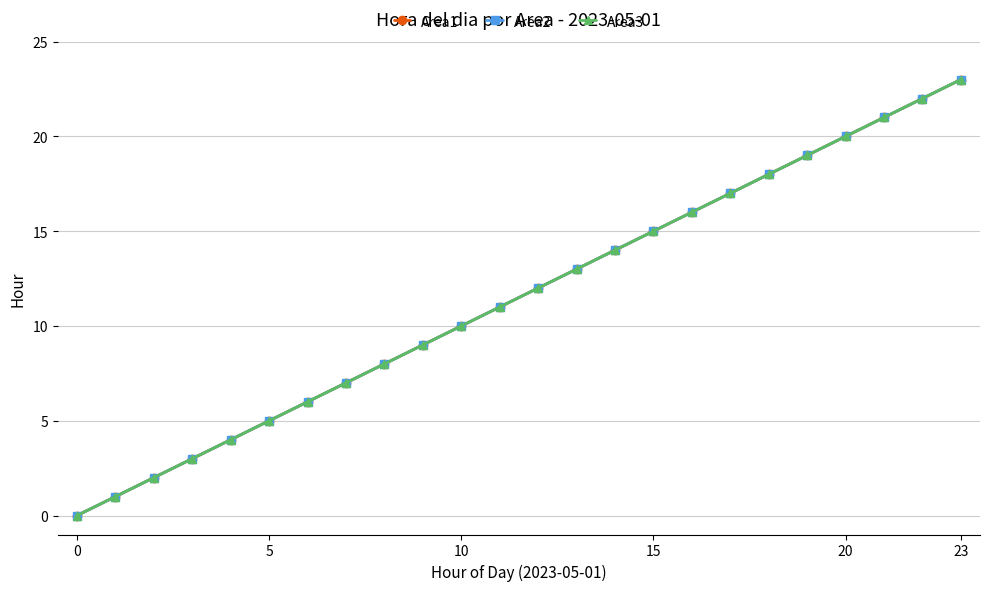

True or false: Area3 and Area1 cross at least once.

False